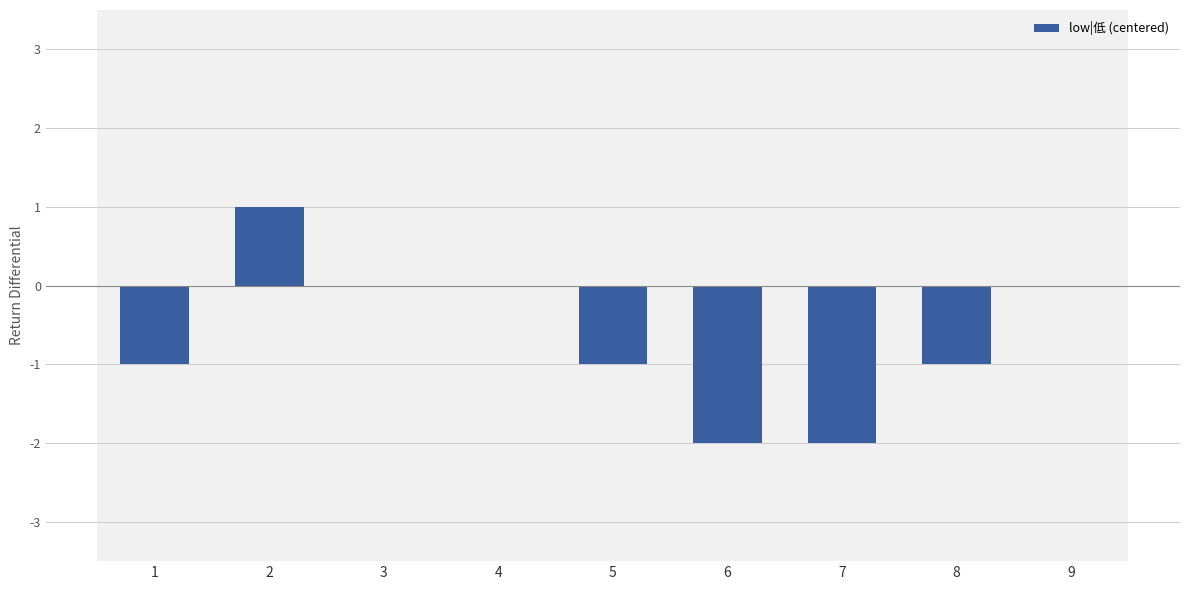

Reading left to right, list all the values displayed in this chart.

1=-1	2=1	3=0	4=0	5=-1	6=-2	7=-2	8=-1	9=0